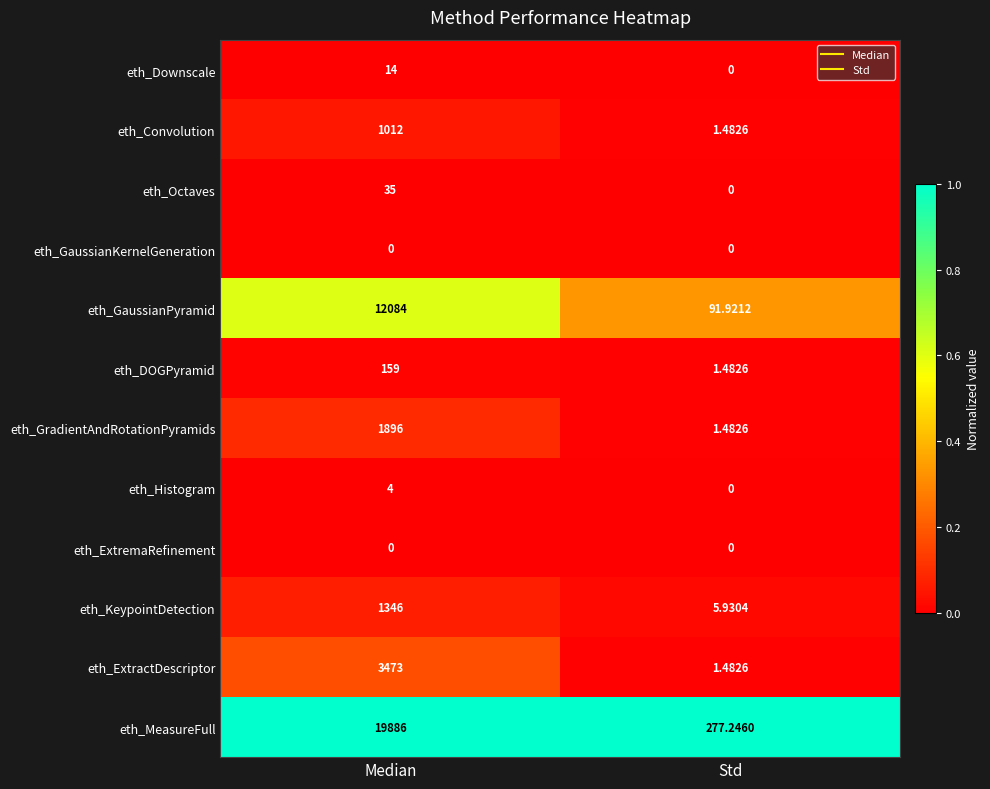

Which series has the widest spread of values?

eth_MeasureFull